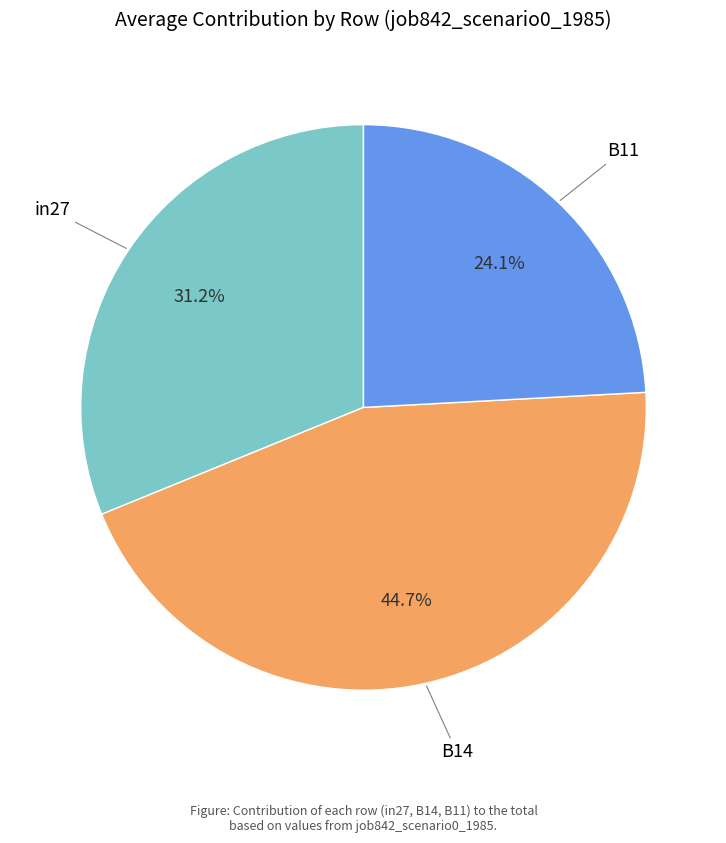

Is there a majority slice in this chart?

No